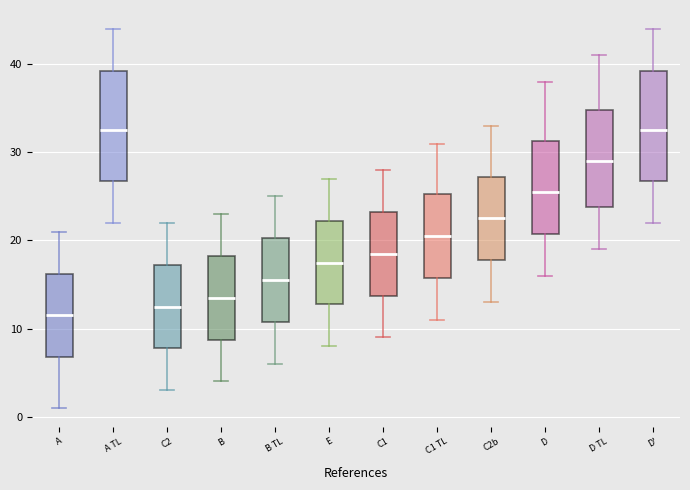

Reading left to right, transcribe this box plot: for each box, give where its median line is, the range the box spans, and where its two whiskers end, as read against the y-axis. The values are not printed on the chart, so give them approximately, as read against the axis.

A: median 12, box 7 to 16, whiskers 1 to 21
A TL: median 33, box 27 to 39, whiskers 22 to 44
C2: median 13, box 8 to 17, whiskers 3 to 22
B: median 14, box 9 to 18, whiskers 4 to 23
B TL: median 16, box 11 to 20, whiskers 6 to 25
E: median 18, box 13 to 22, whiskers 8 to 27
C1: median 19, box 14 to 23, whiskers 9 to 28
C1 TL: median 21, box 16 to 25, whiskers 11 to 31
C2b: median 23, box 18 to 27, whiskers 13 to 33
D: median 26, box 21 to 31, whiskers 16 to 38
D TL: median 29, box 24 to 35, whiskers 19 to 41
D': median 33, box 27 to 39, whiskers 22 to 44